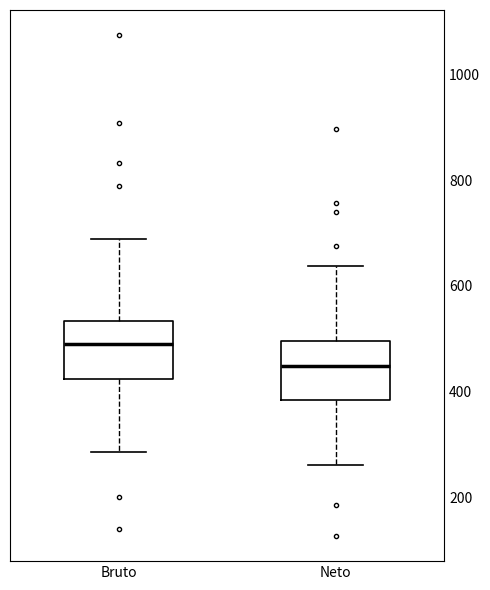

Which box's median line is the lowest?

Neto